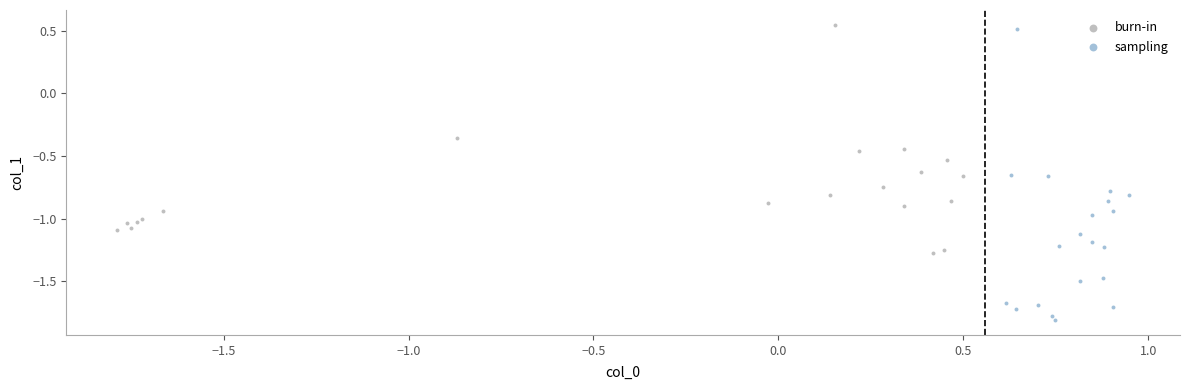

Which series contains the highest Y value?

burn-in